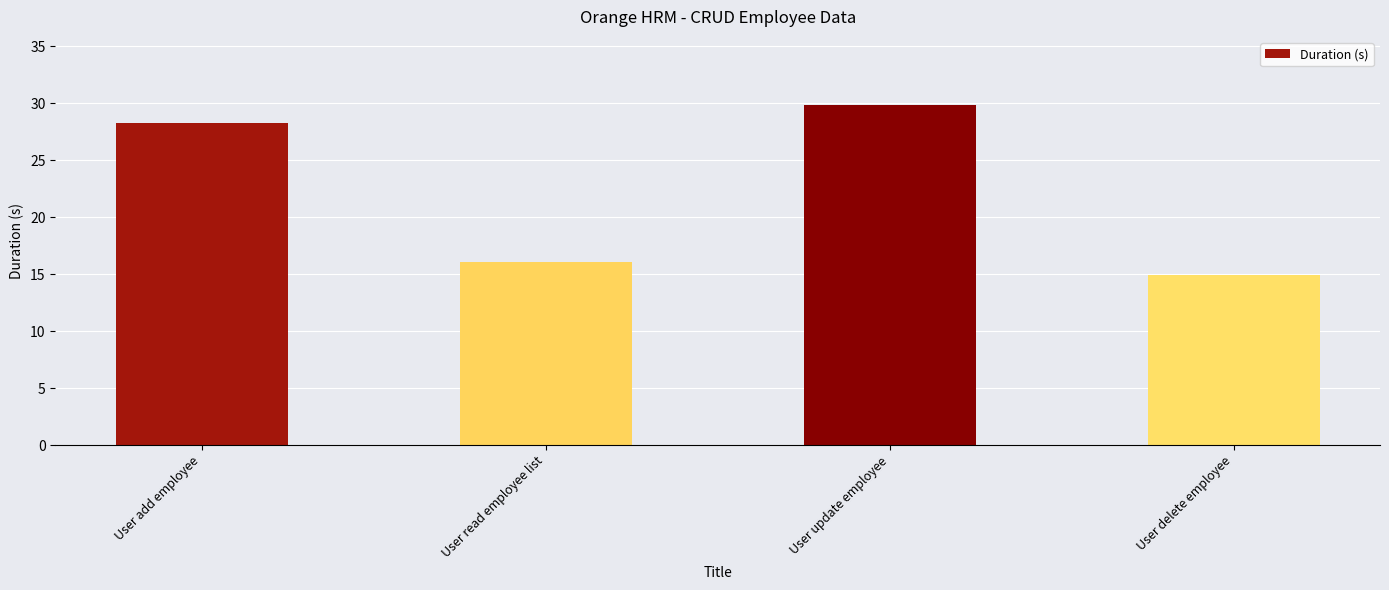

What is the difference between the values at User read employee list and User delete employee?

1.2